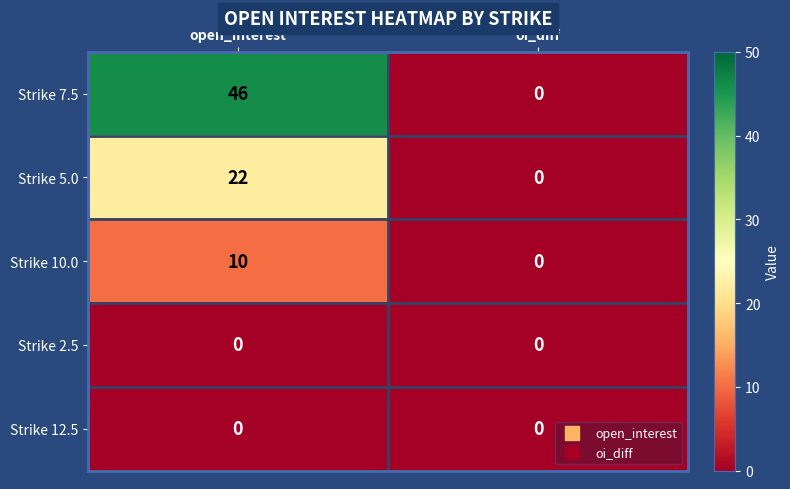

Rank the categories by Strike 10.0 value from highest to lowest.

open_interest, oi_diff